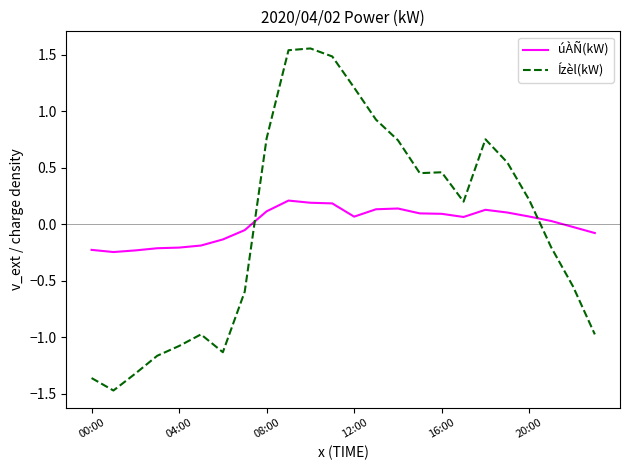

Which series has the widest spread of values?

Ízèl(kW)